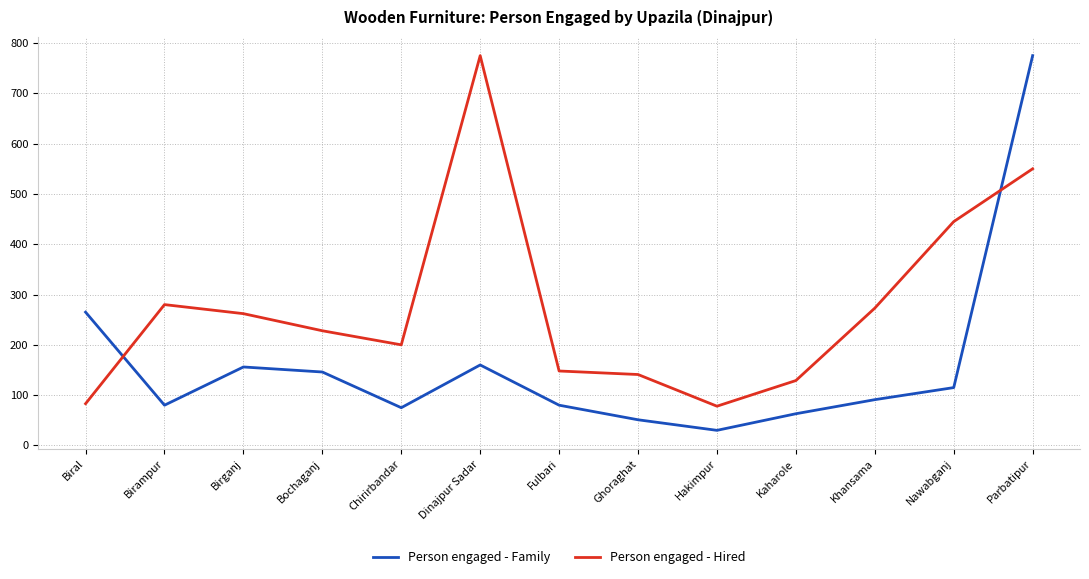

The Person engaged - Family series shows 156 at Birganj. True or false?

True